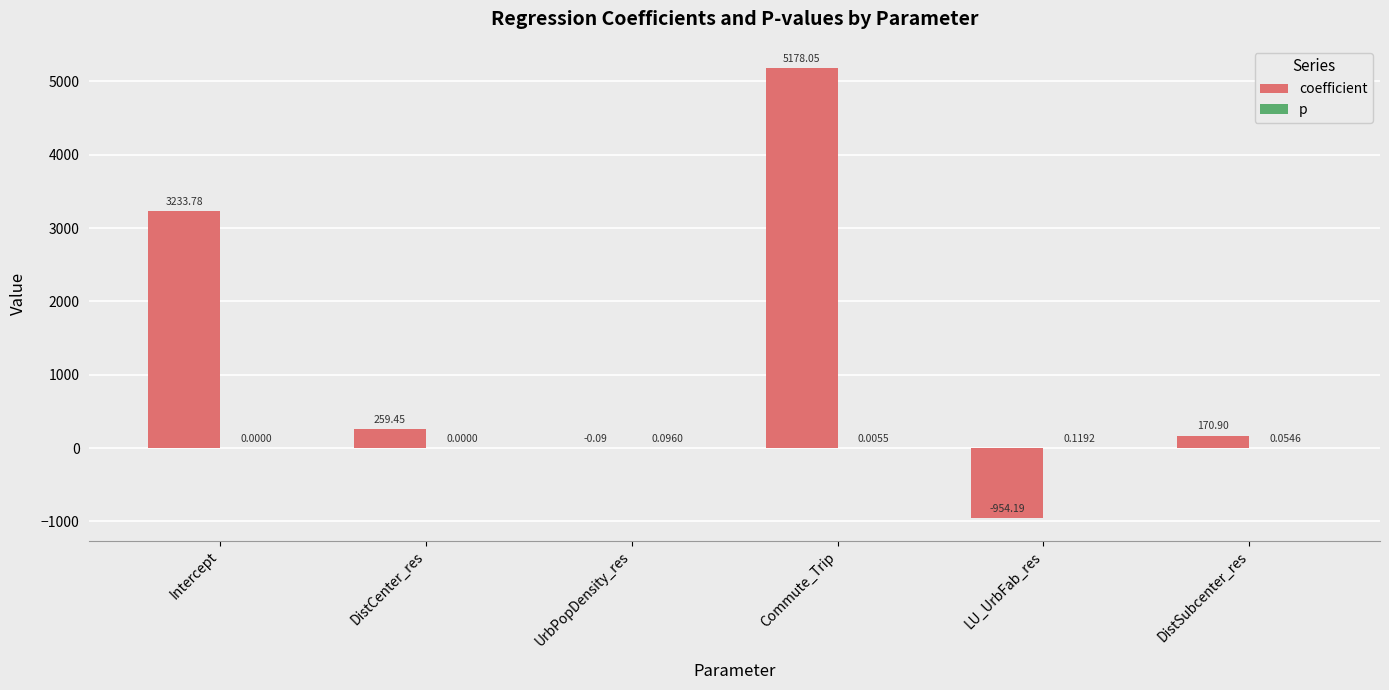

Which series has the largest total across all categories?

coefficient